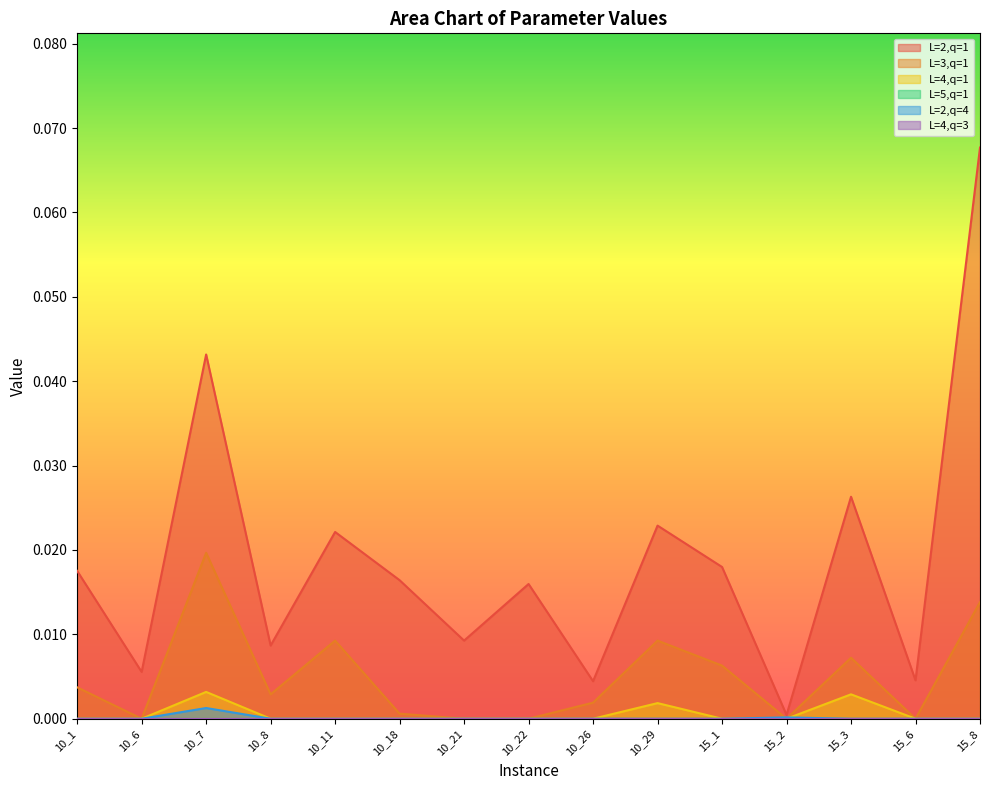

True or false: L=2,q=4 and L=2,q=1 cross at least once.

False